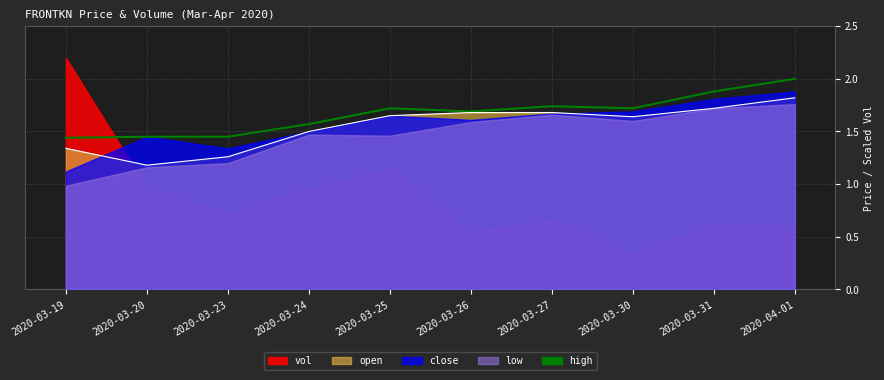

How many lines are shown in the chart?

2